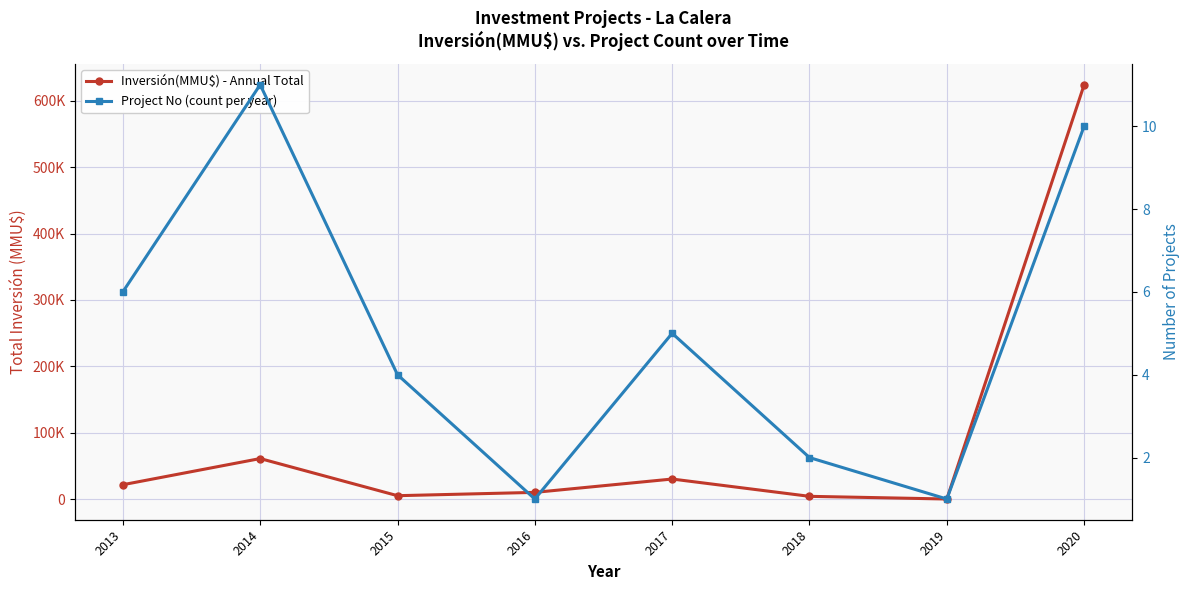

What is the total value across all series at 2018?

4042